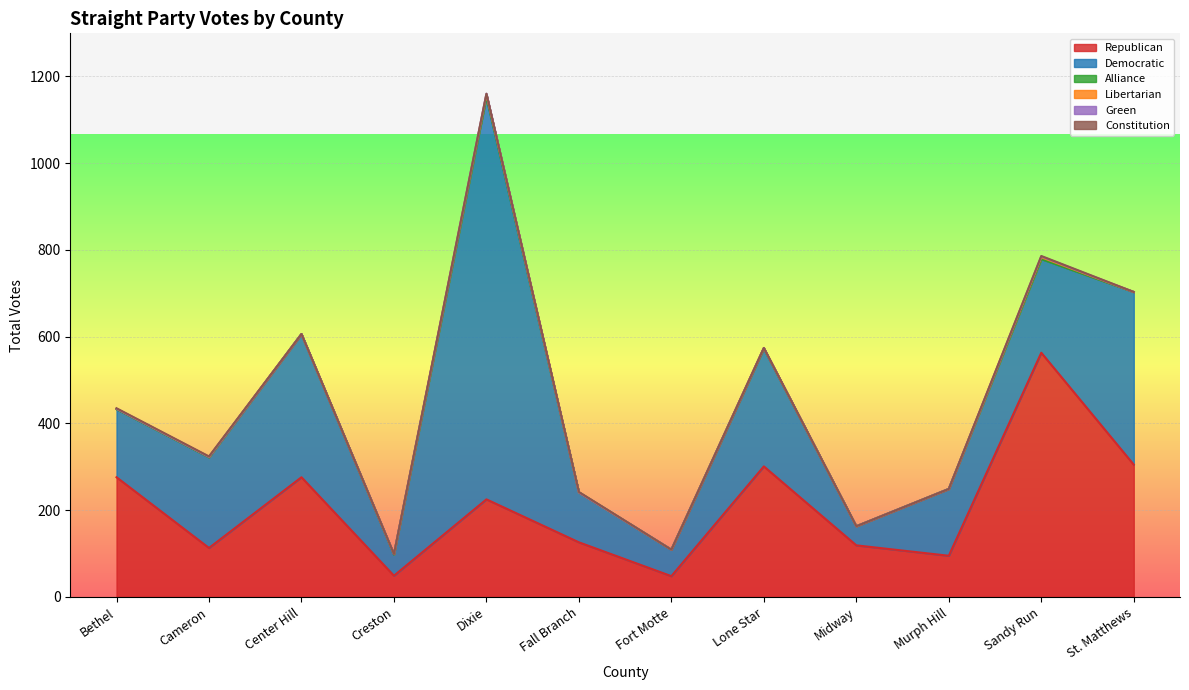

Reading left to right, extract all data points from this chart.

Republican: Bethel=276	Cameron=113	Center Hill=276	Creston=49	Dixie=225	Fall Branch=126	Fort Motte=48	Lone Star=301	Midway=119	Murph Hill=95	Sandy Run=563	St. Matthews=305
Democratic: Bethel=157	Cameron=209	Center Hill=330	Creston=49	Dixie=927	Fall Branch=115	Fort Motte=61	Lone Star=272	Midway=44	Murph Hill=154	Sandy Run=216	St. Matthews=398
Alliance: Bethel=0	Cameron=0	Center Hill=0	Creston=0	Dixie=1	Fall Branch=0	Fort Motte=0	Lone Star=0	Midway=0	Murph Hill=0	Sandy Run=0	St. Matthews=0
Libertarian: Bethel=1	Cameron=1	Center Hill=0	Creston=1	Dixie=5	Fall Branch=0	Fort Motte=0	Lone Star=1	Midway=0	Murph Hill=0	Sandy Run=4	St. Matthews=0
Green: Bethel=0	Cameron=0	Center Hill=0	Creston=0	Dixie=2	Fall Branch=0	Fort Motte=0	Lone Star=0	Midway=0	Murph Hill=0	Sandy Run=2	St. Matthews=0
Constitution: Bethel=1	Cameron=1	Center Hill=0	Creston=0	Dixie=0	Fall Branch=1	Fort Motte=0	Lone Star=0	Midway=0	Murph Hill=0	Sandy Run=1	St. Matthews=0